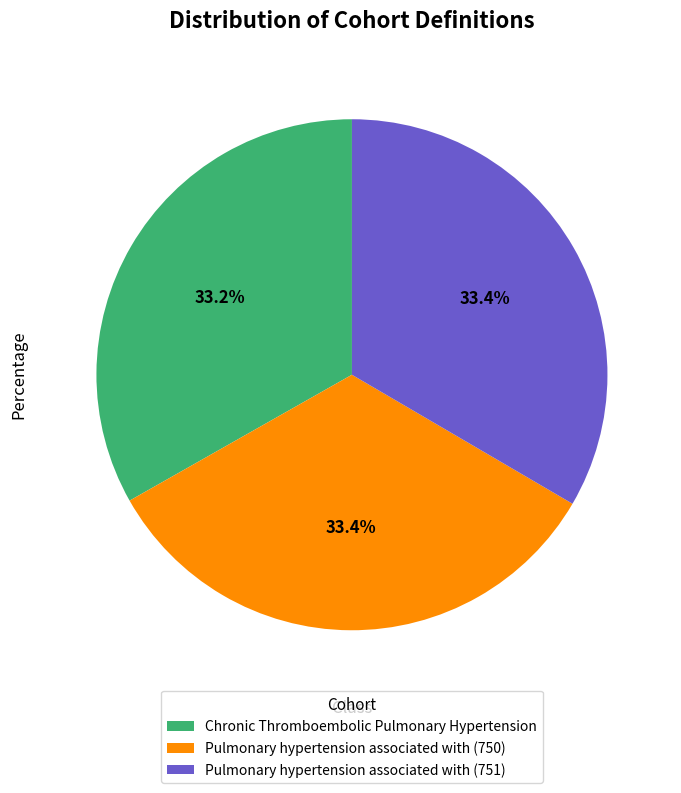

Count the number of slices in the pie.

3